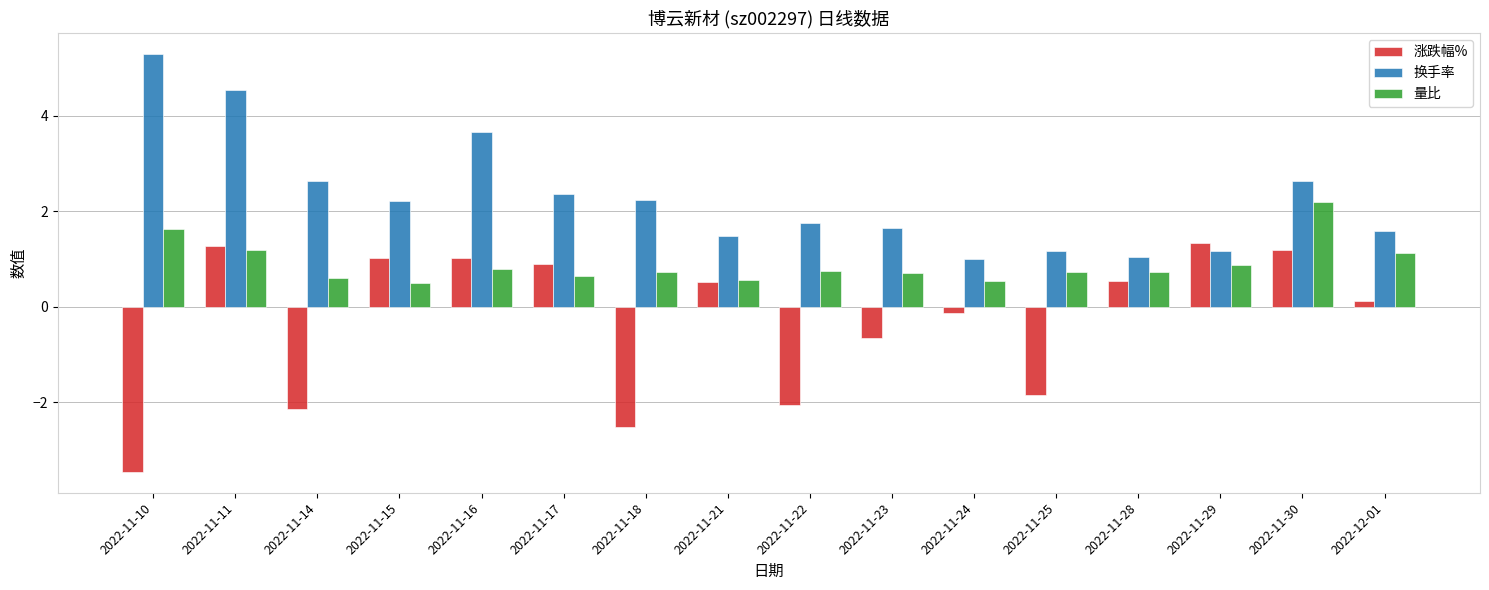

At how many categories does at least one series exceed -2?

16